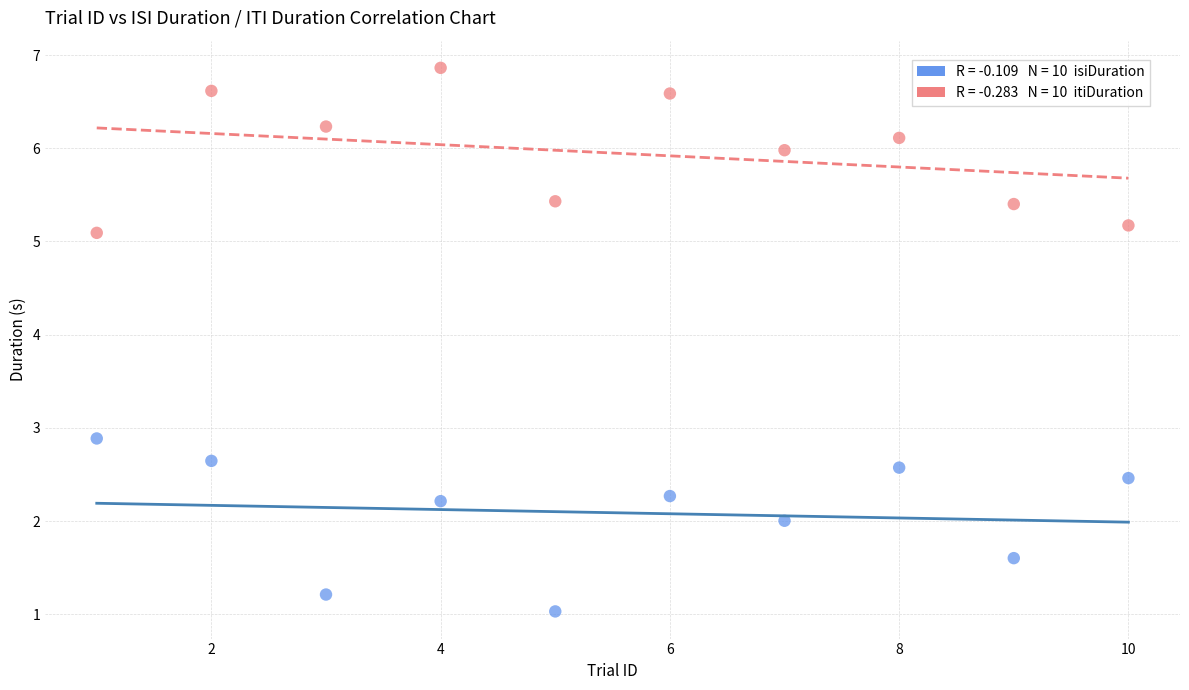

Across all data points, what is the range of Y values (max minus min)?

5.8